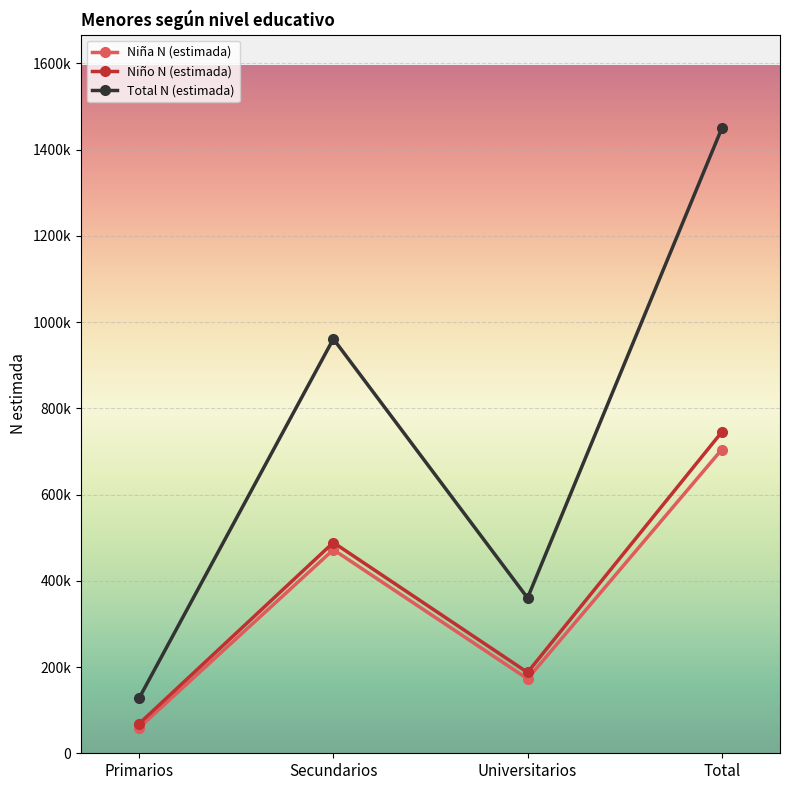

Is this an area chart (filled region under the line)?

No